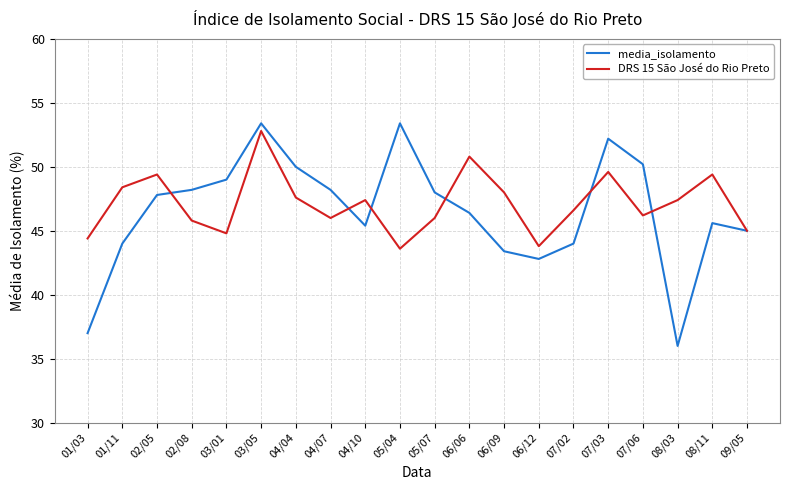

What position from the left is 05/07?

11